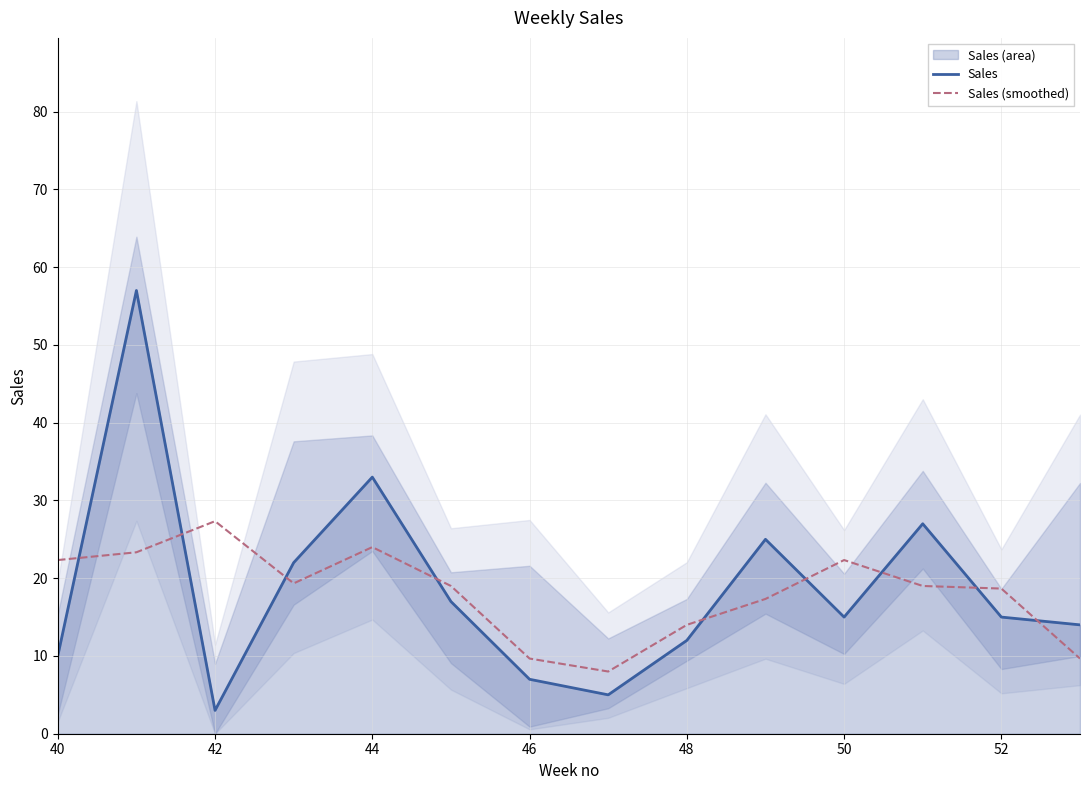

How many times do Sales and Sales (smoothed) cross each other?

9